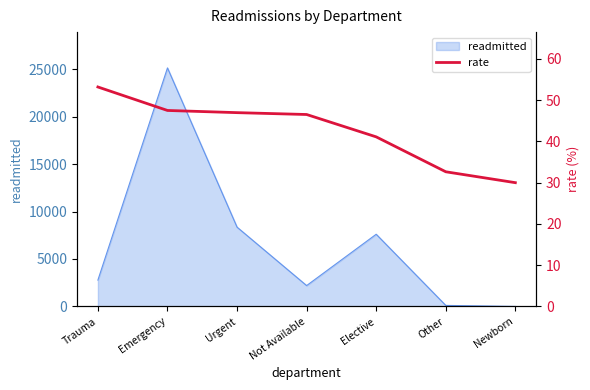

Which label corresponds to the smallest value in the chart?

Newborn